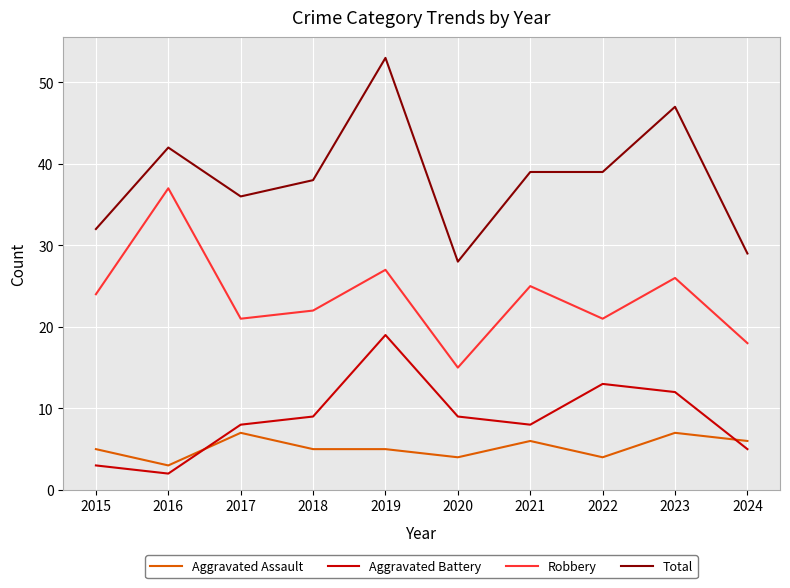

Reading right to left, extract all data points from this chart.

Aggravated Assault: 2024=6	2023=7	2022=4	2021=6	2020=4	2019=5	2018=5	2017=7	2016=3	2015=5
Aggravated Battery: 2024=5	2023=12	2022=13	2021=8	2020=9	2019=19	2018=9	2017=8	2016=2	2015=3
Robbery: 2024=18	2023=26	2022=21	2021=25	2020=15	2019=27	2018=22	2017=21	2016=37	2015=24
Total: 2024=29	2023=47	2022=39	2021=39	2020=28	2019=53	2018=38	2017=36	2016=42	2015=32